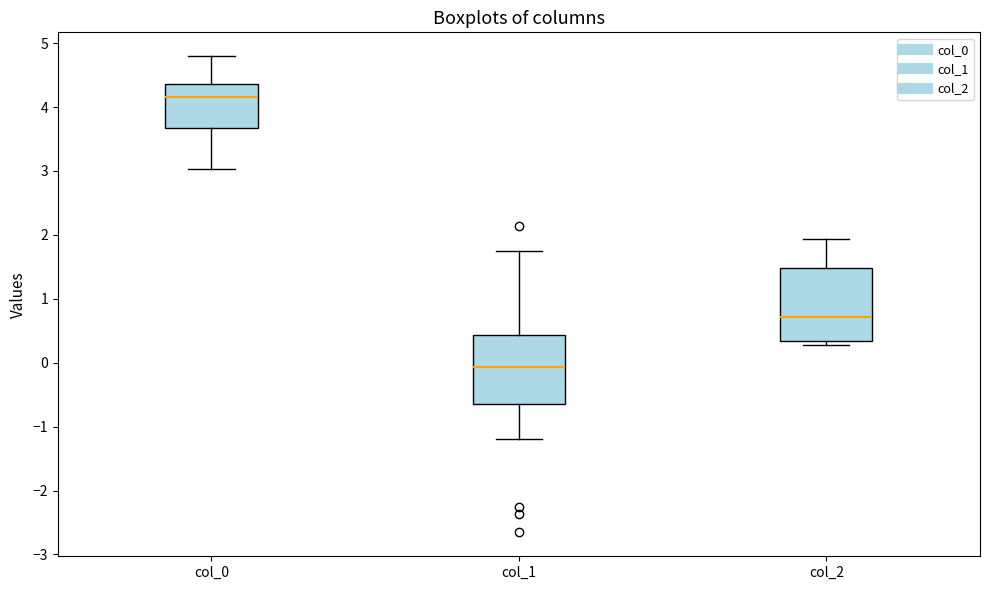

Where does the upper whisker of the box for col_2 end on the y-axis? The values are not printed on the chart, so give them approximately, as read against the axis.

1.9